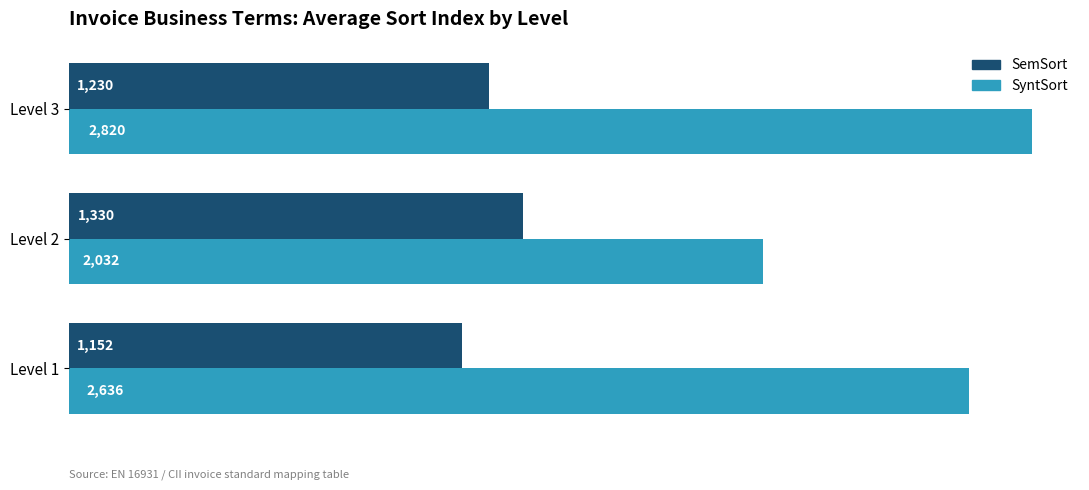

True or false: SyntSort has a value of 2032 at Level 2.

True